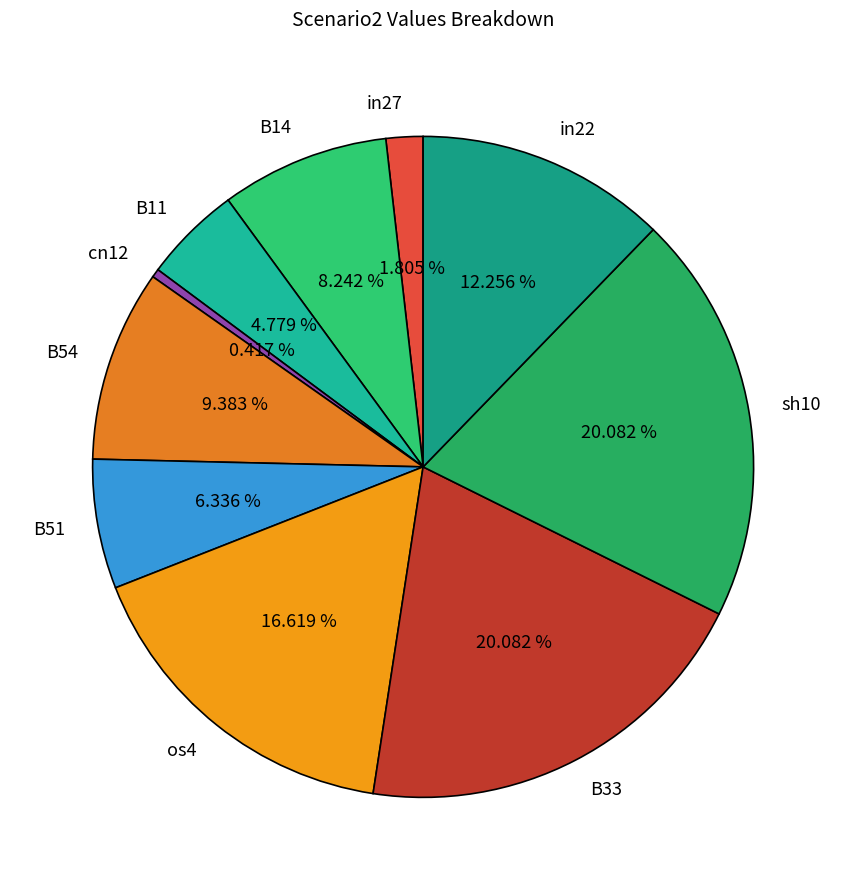

Which category has the smallest portion of the pie?

cn12